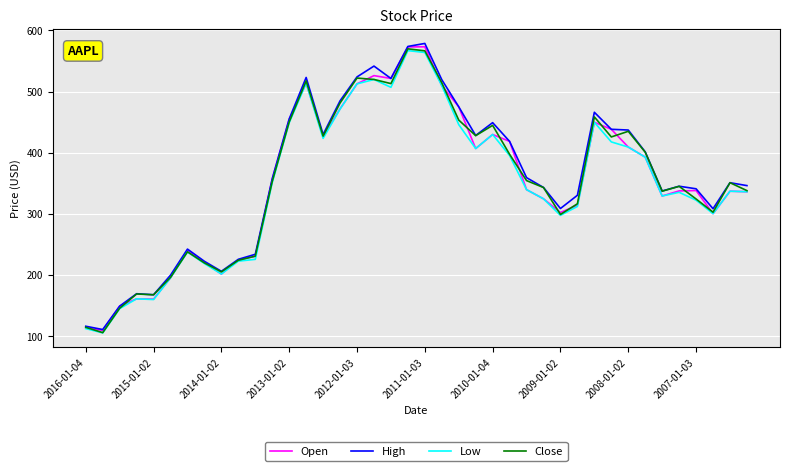

What is the maximum value shown in the chart?

578.8